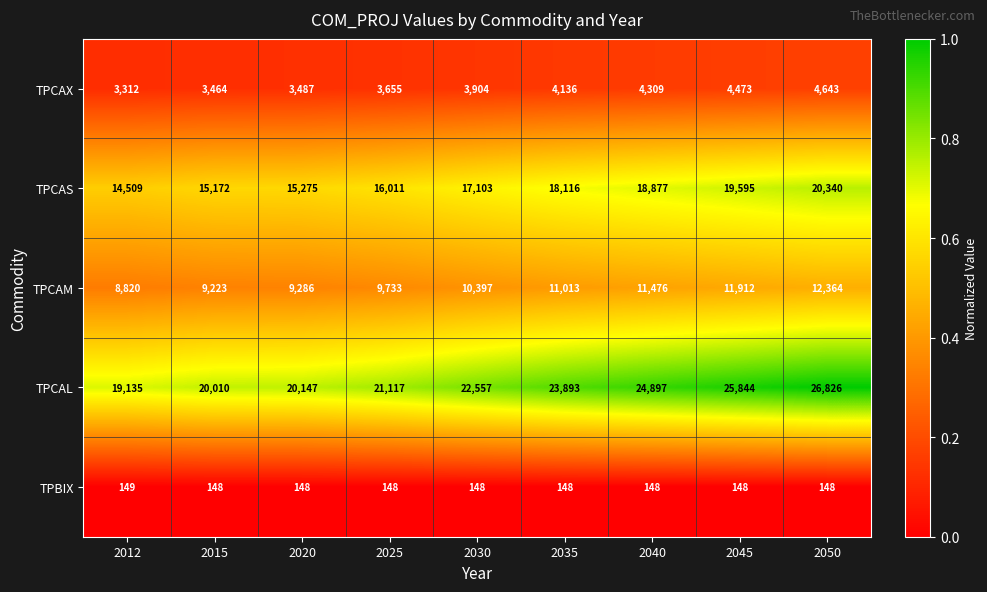

Rank the series by their maximum value, from highest to lowest.

TPCAL, TPCAS, TPCAM, TPCAX, TPBIX